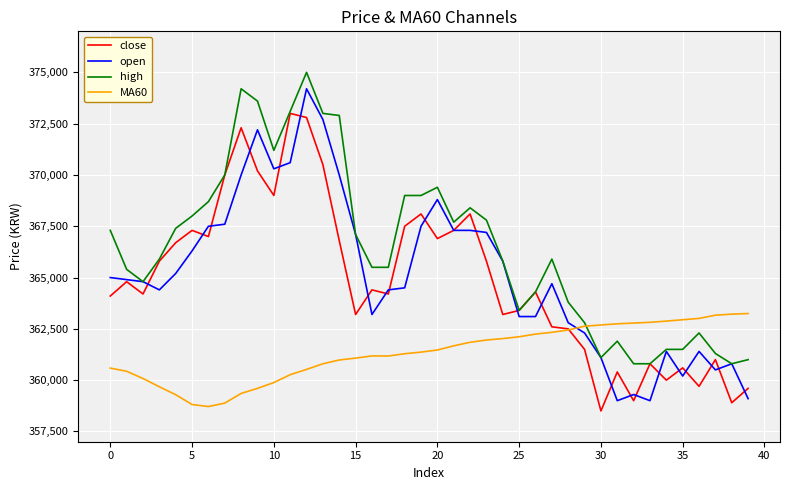

What is the lowest value of the open series?

359000.0